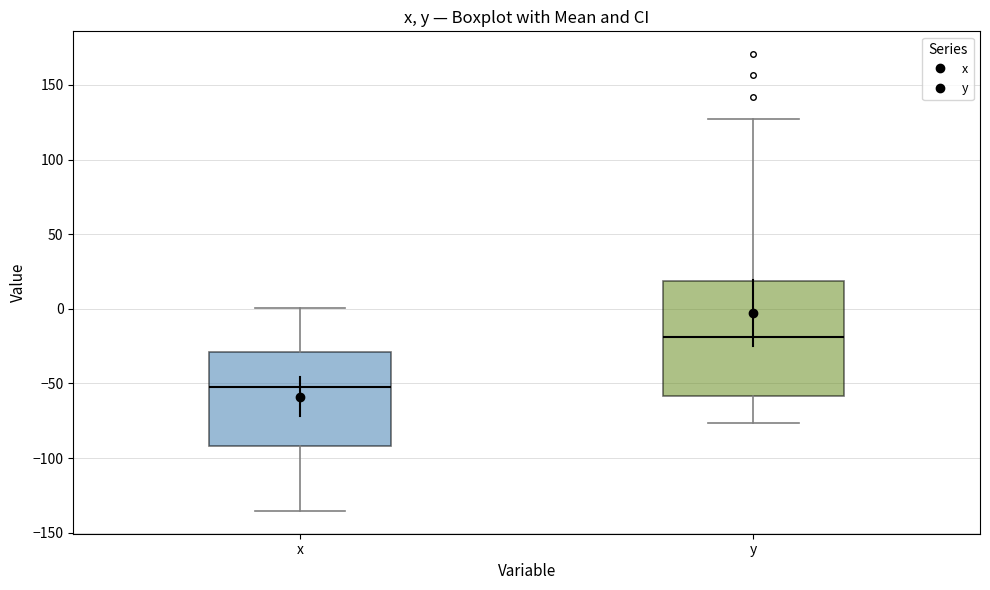

Reading left to right, read every box against the y-axis: the position of its median line, the range the box covers, and the ends of its whiskers. The values are not printed on the chart, so give them approximately, as read against the axis.

x: median -50, box -90 to -30, whiskers -135 to 0
y: median -20, box -60 to 20, whiskers -75 to 125